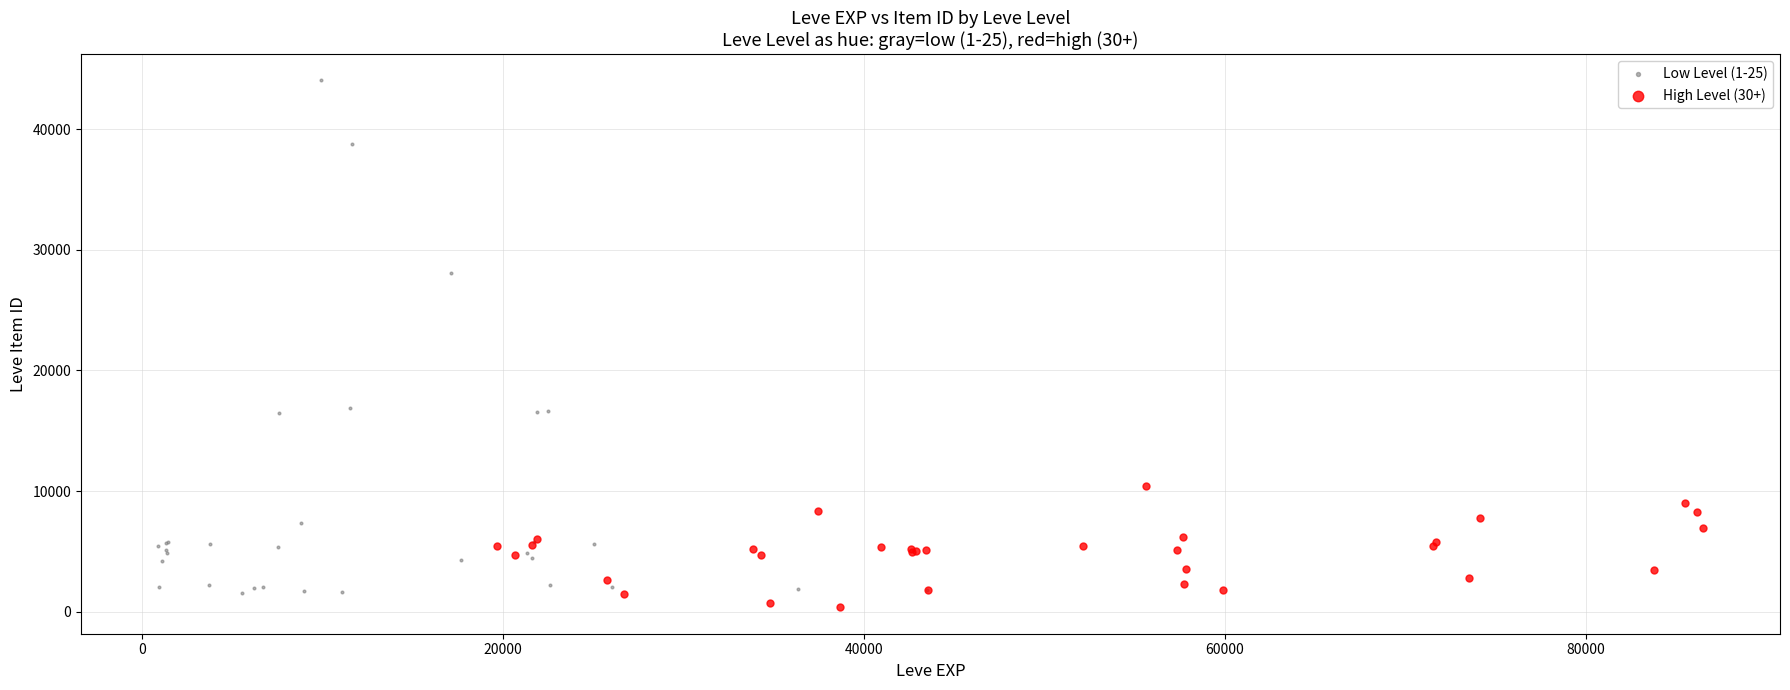

Which series has the widest spread of Y values?

Low Level (1-25)